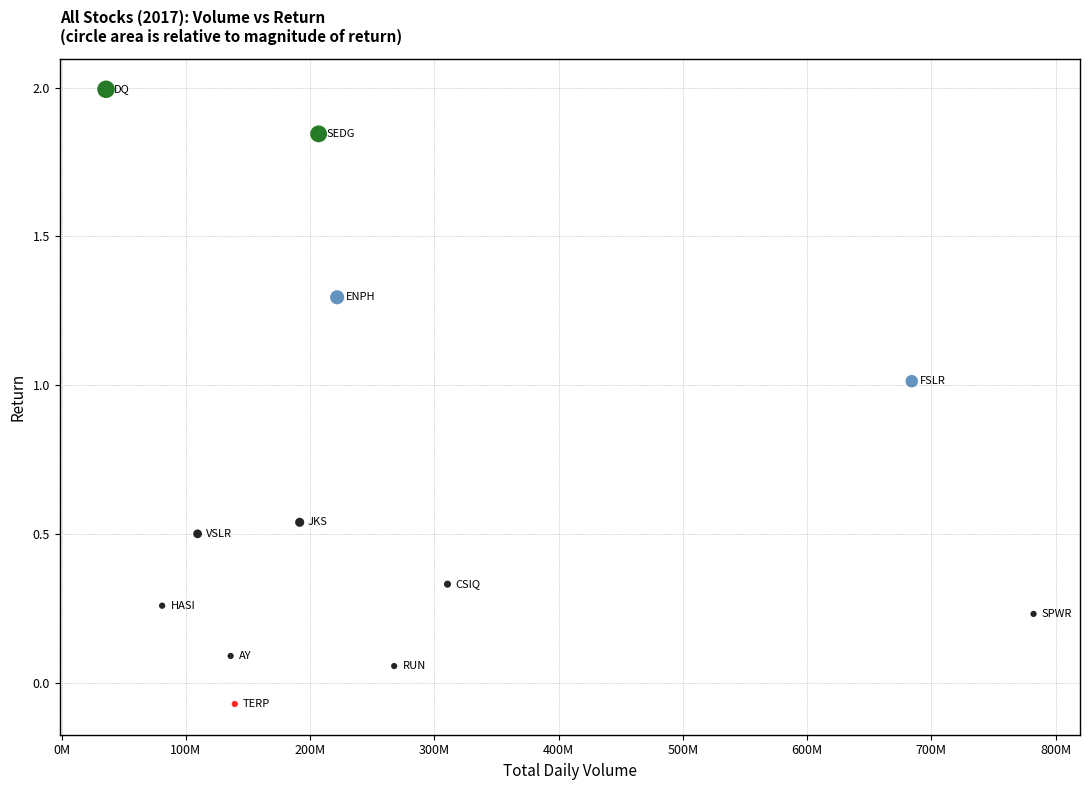

What is the range of X values (max minus min)?

746390800.0